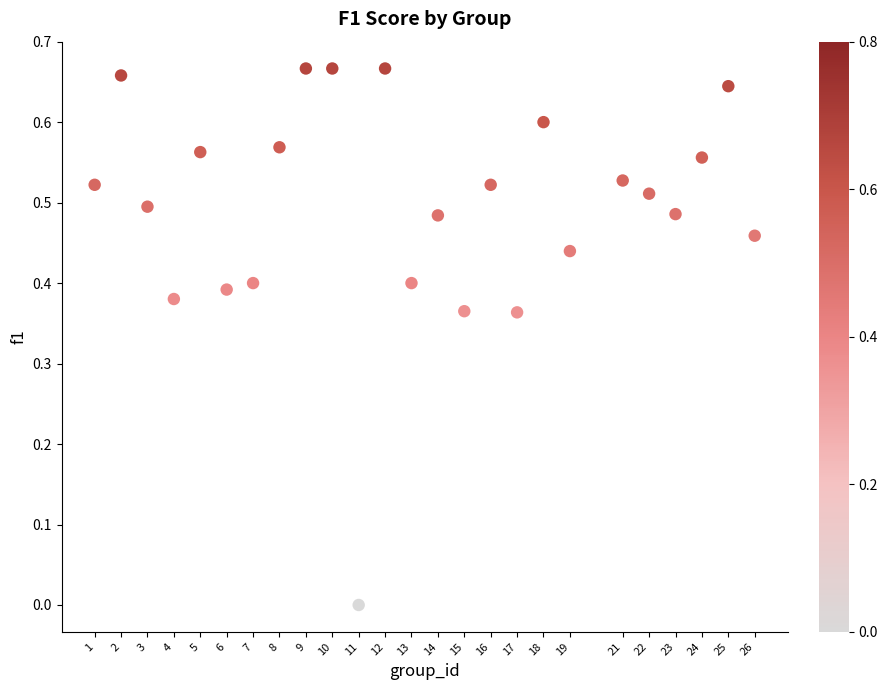

What is the range of X values (max minus min)?

25.0